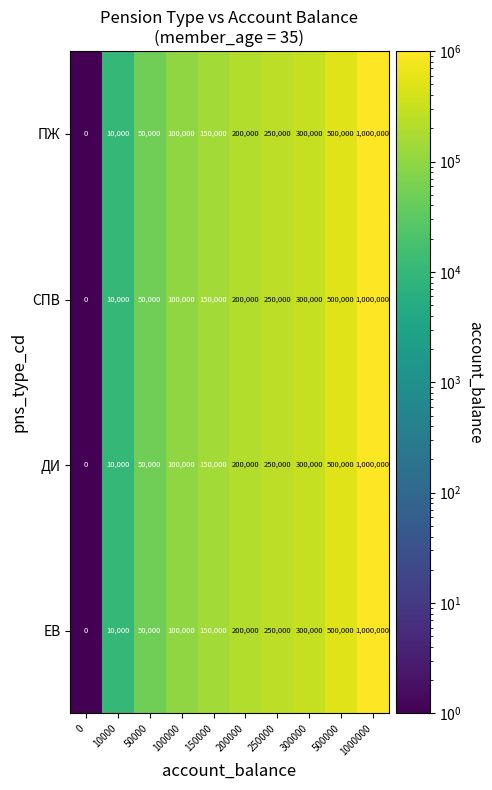

Where is ЕВ nearest to the value 500000?

500000